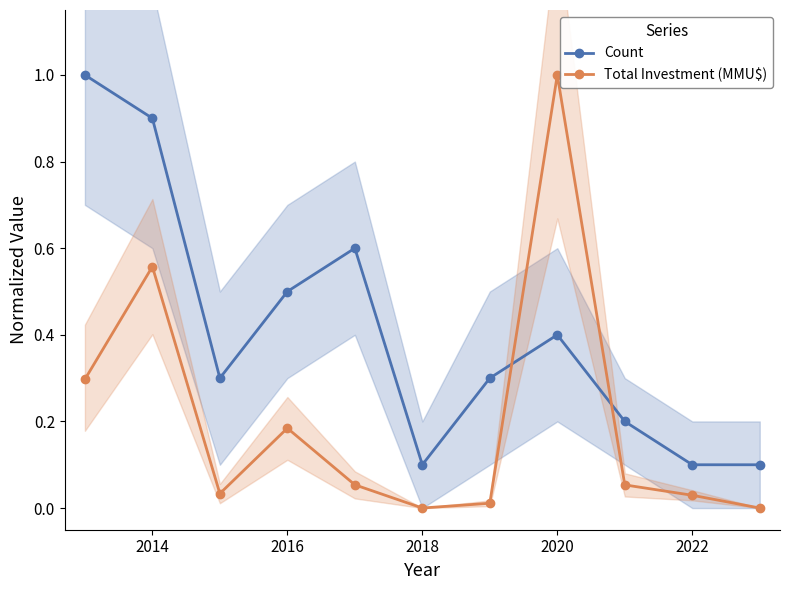

True or false: Count and Total Investment (MMU$) intersect in this chart.

True